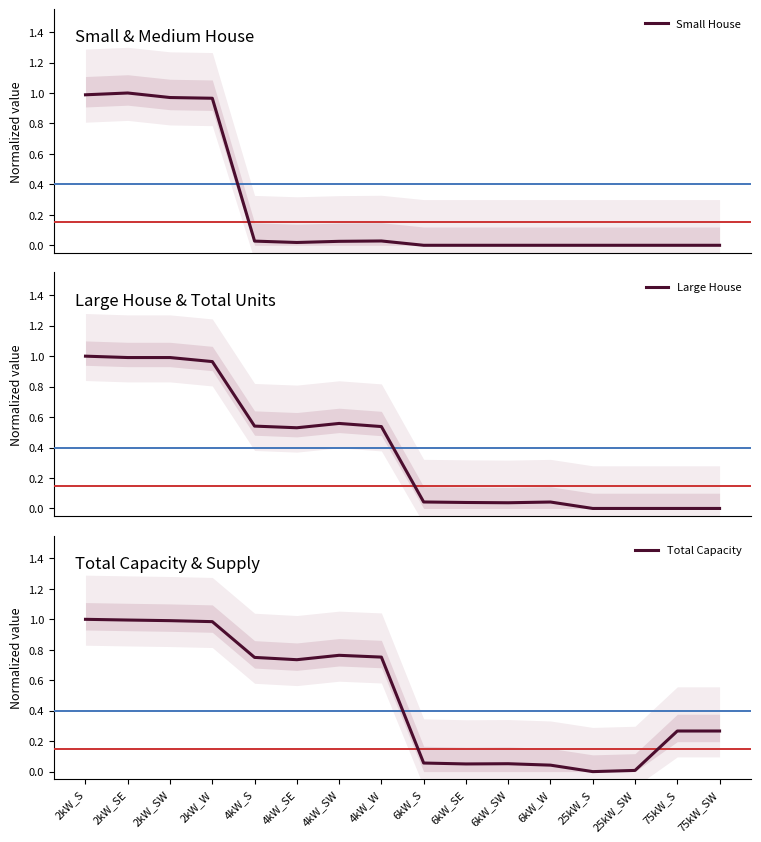

Reading right to left, transcribe all the data shown in this chart.

Small House: 75kW_SW=0.0	75kW_S=0.0	25kW_SW=0.0	25kW_S=0.0	6kW_W=0.0	6kW_SW=0.0	6kW_SE=0.0	6kW_S=0.0	4kW_W=0.0	4kW_SW=0.0	4kW_SE=0.0	4kW_S=0.0	2kW_W=1.0	2kW_SW=1.0	2kW_SE=1.0	2kW_S=1.0
Large House: 75kW_SW=0.0	75kW_S=0.0	25kW_SW=0.0	25kW_S=0.0	6kW_W=0.0	6kW_SW=0.0	6kW_SE=0.0	6kW_S=0.0	4kW_W=0.5	4kW_SW=0.6	4kW_SE=0.5	4kW_S=0.5	2kW_W=1.0	2kW_SW=1.0	2kW_SE=1.0	2kW_S=1.0
Total Capacity: 75kW_SW=0.3	75kW_S=0.3	25kW_SW=0.0	25kW_S=0.0	6kW_W=0.0	6kW_SW=0.1	6kW_SE=0.1	6kW_S=0.1	4kW_W=0.8	4kW_SW=0.8	4kW_SE=0.7	4kW_S=0.7	2kW_W=1.0	2kW_SW=1.0	2kW_SE=1.0	2kW_S=1.0